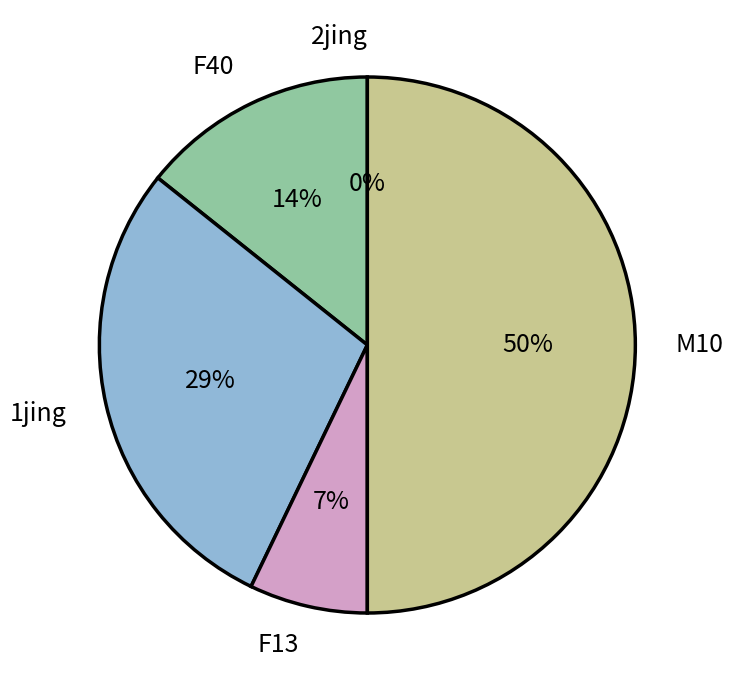

How many segments does this pie chart have?

5